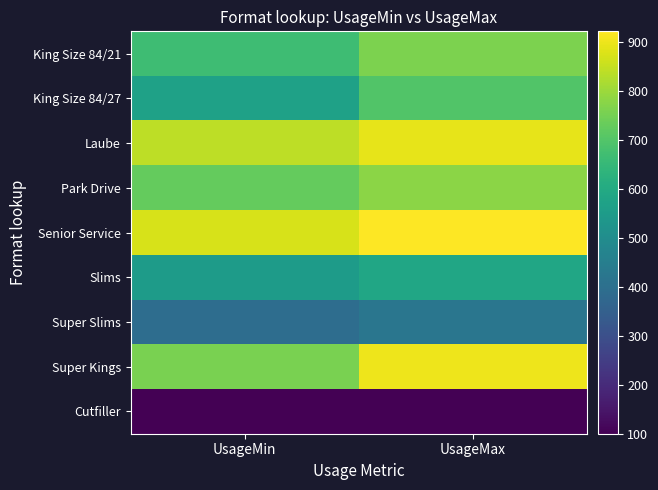

Between UsageMin and UsageMax, which series saw the biggest shift?

Super Kings